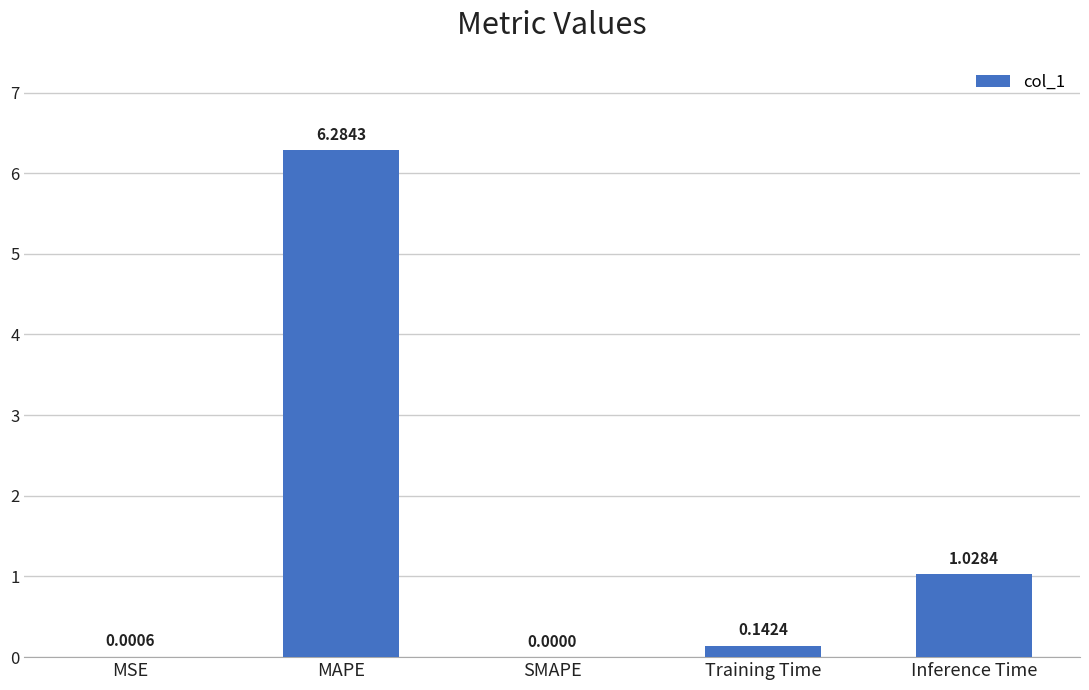

Which label corresponds to the largest value in the chart?

MAPE